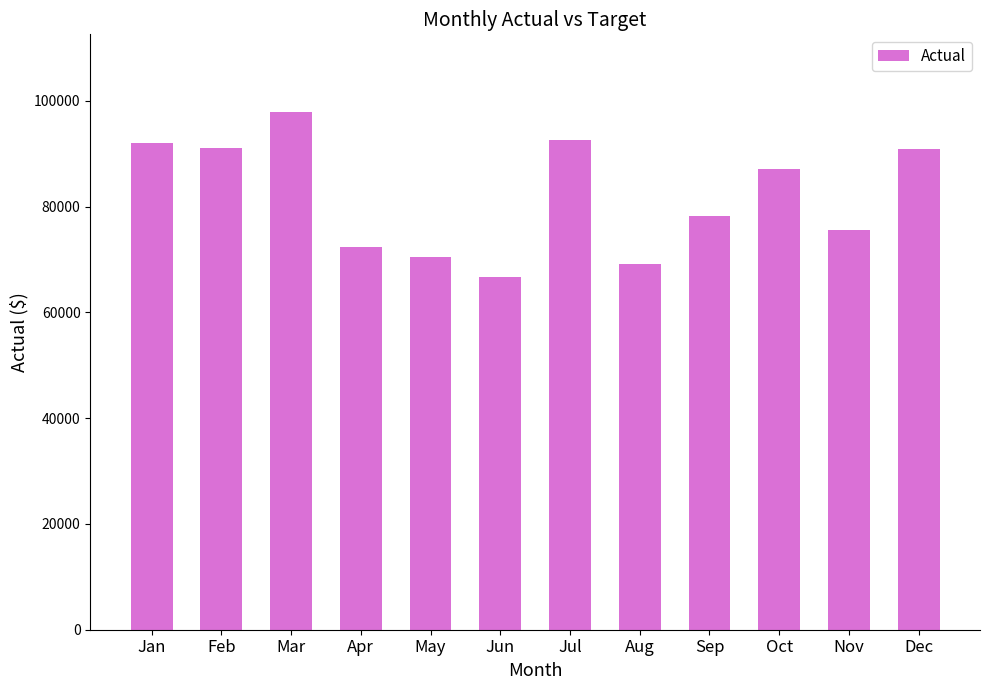

What value does the data have at Oct?

87136.4